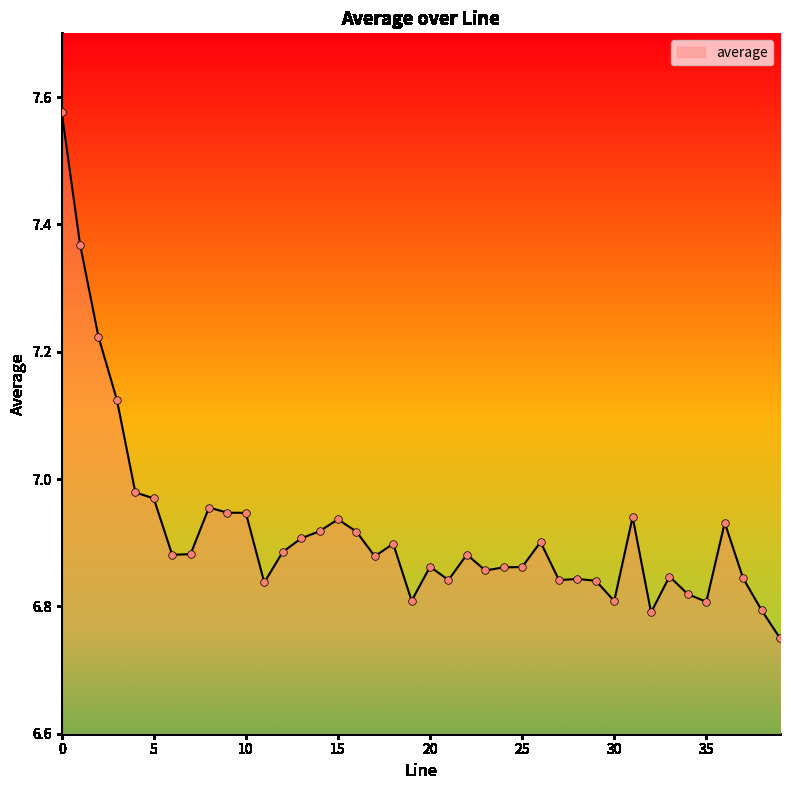

What is the difference between the maximum and minimum values?

0.8